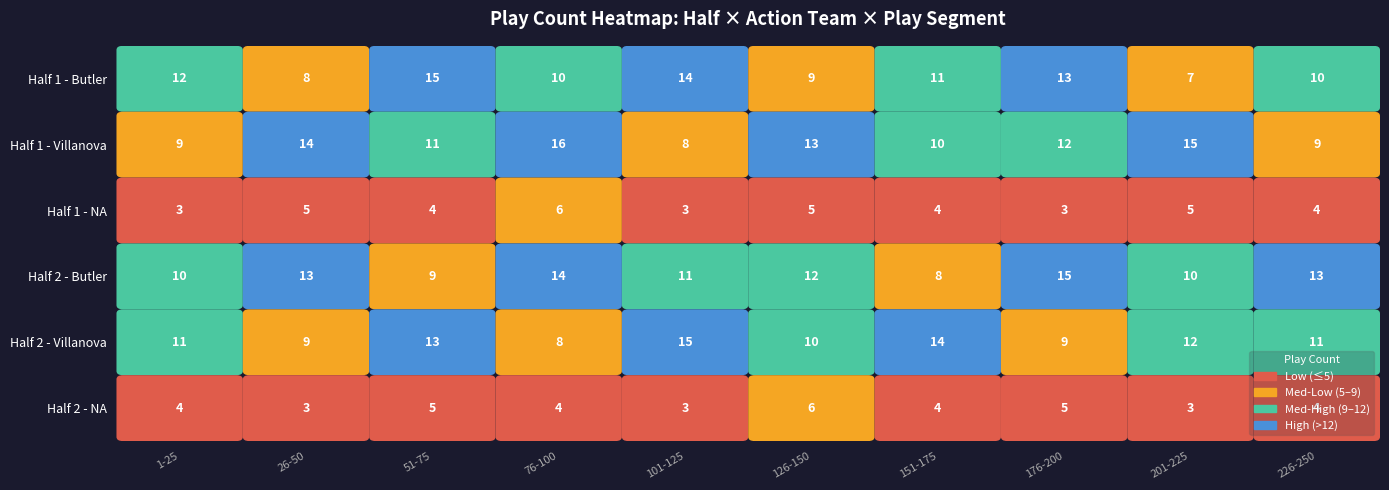

What is the difference between the Half 2 - Butler values at Half 2 - Butler and Half 1 - Villanova?

1